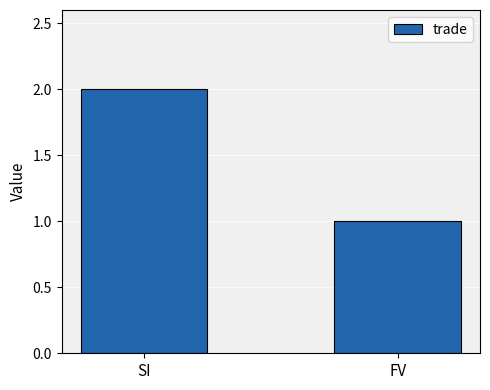

Rank the categories by value from lowest to highest.

FV, SI